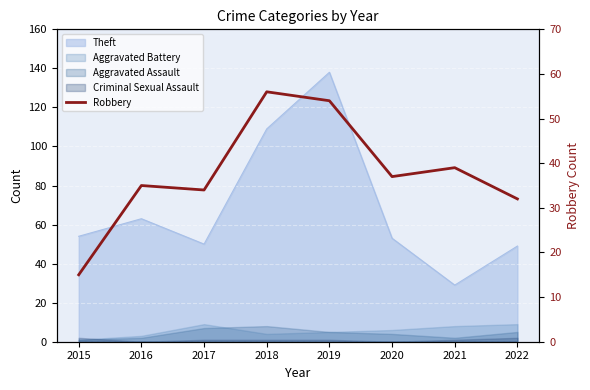

List the labels in order of value, largest first.

2018, 2019, 2021, 2020, 2016, 2017, 2022, 2015